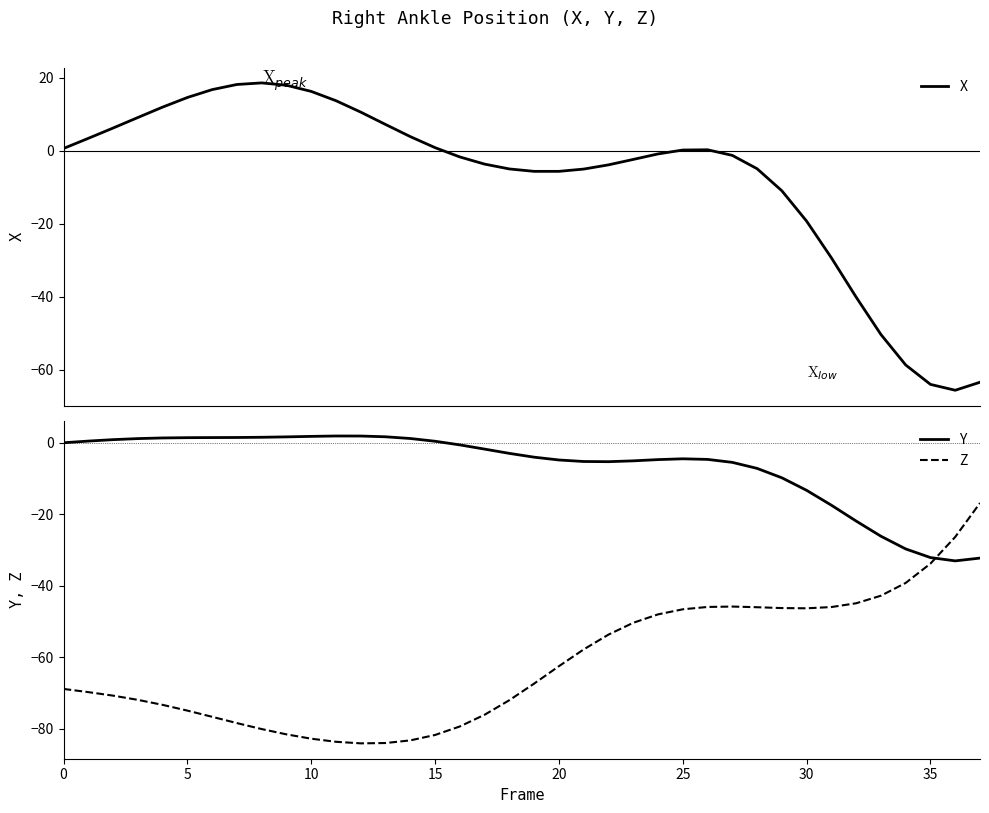

What is the sum of the Z values at 13 and 31?

-129.9